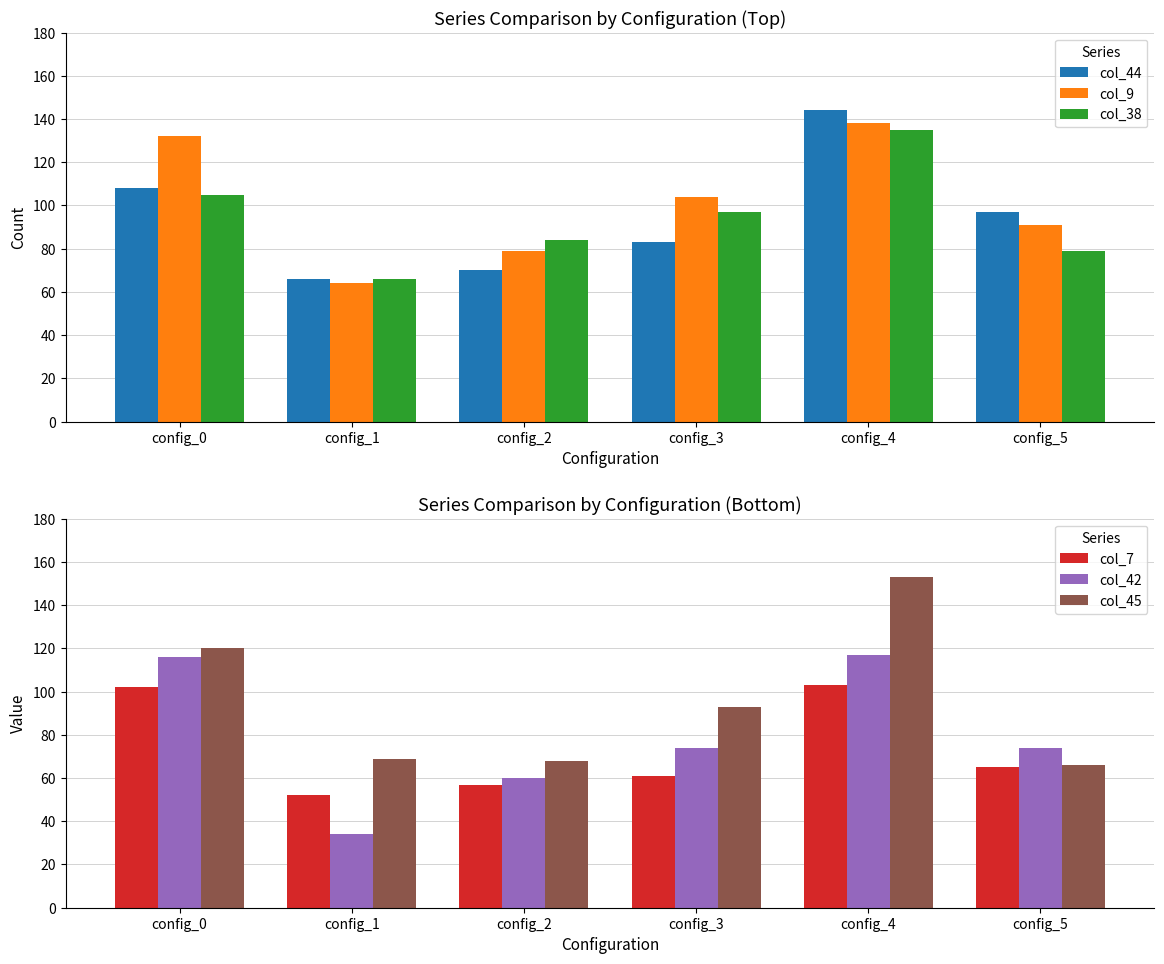

Rank the categories by col_7 value from lowest to highest.

config_1, config_2, config_3, config_5, config_0, config_4